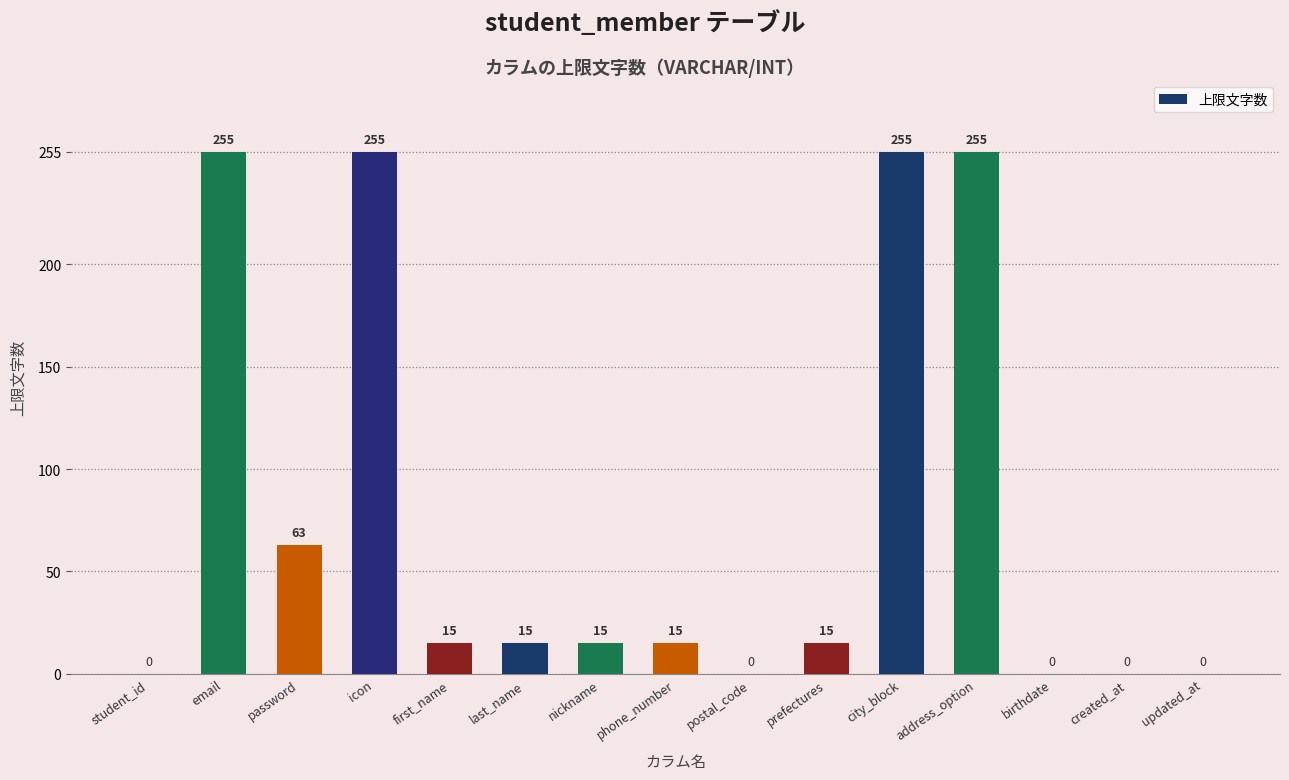

Where is the data nearest to the value 127?

password